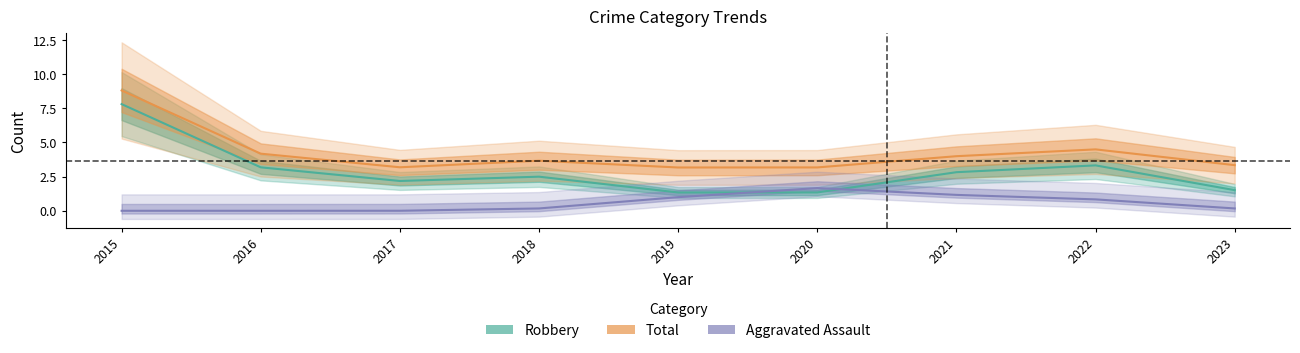

Which series has the widest spread of values?

Robbery